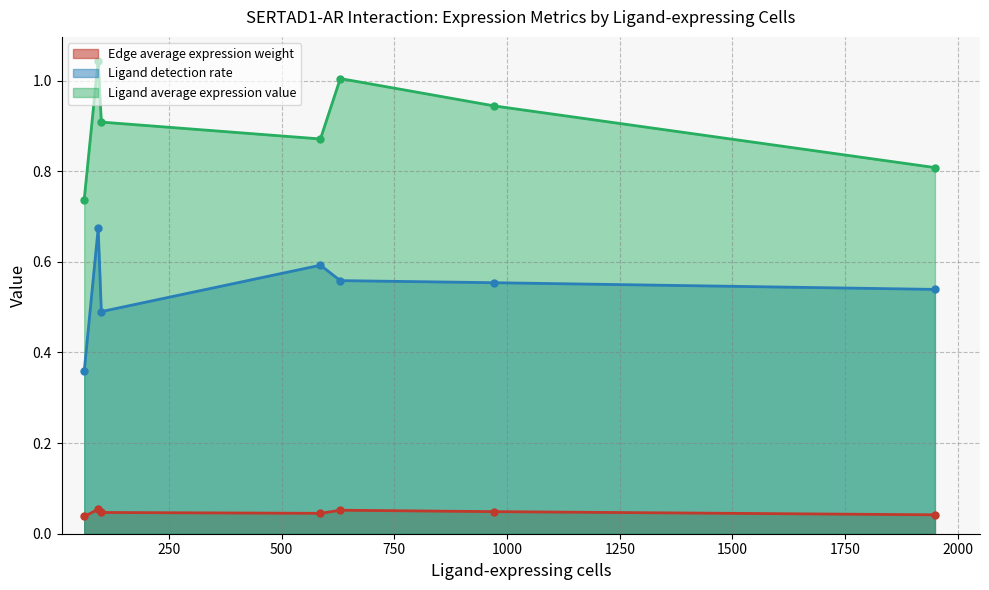

How many lines are shown in the chart?

3